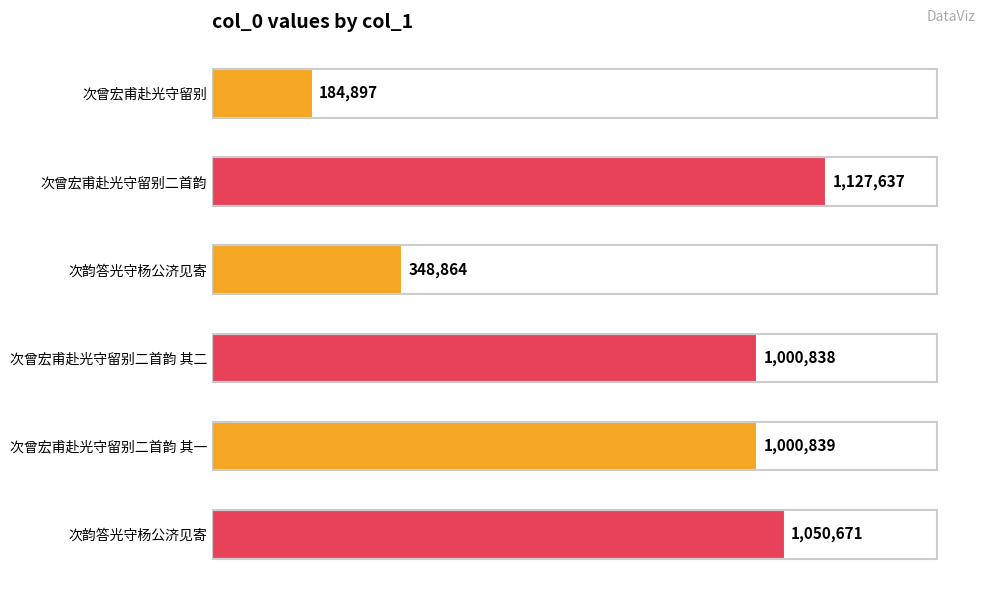

What is the difference between the maximum and minimum values?

942740